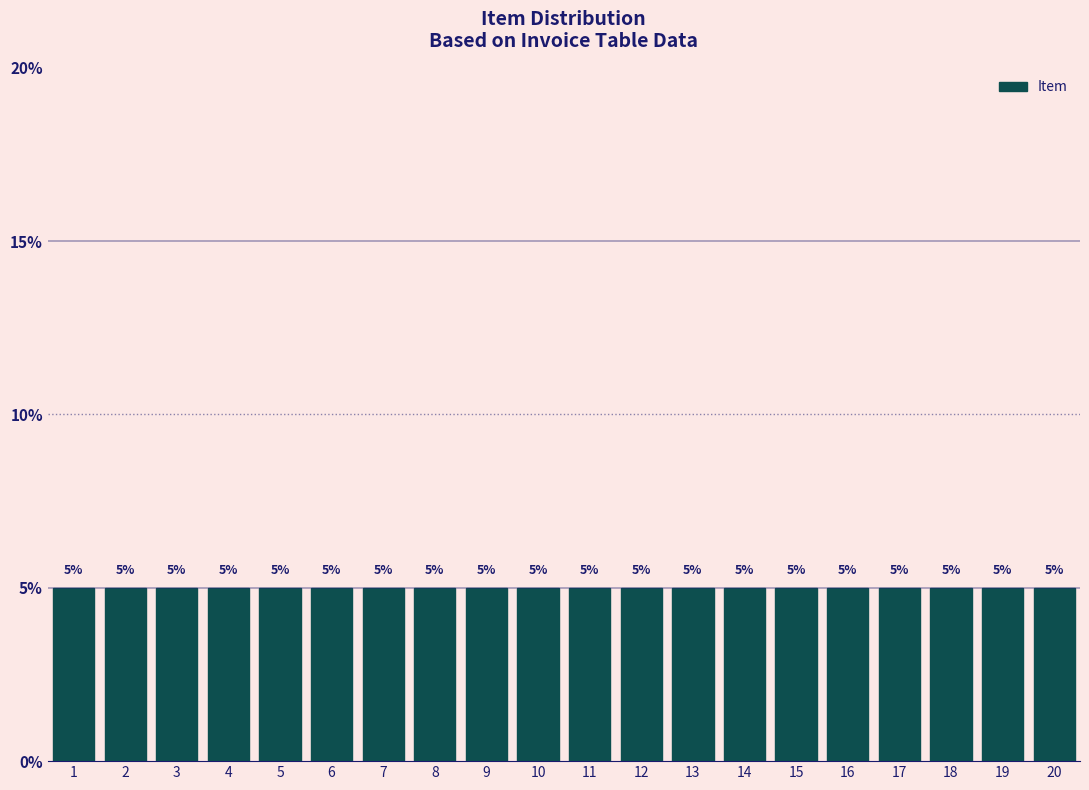

Reading left to right, transcribe this chart: for each bar, give the range it covers on the x-axis and its height.

0.5 to 1.5: 5
1.5 to 2.5: 5
2.5 to 3.5: 5
3.5 to 4.5: 5
4.5 to 5.5: 5
5.5 to 6.5: 5
6.5 to 7.5: 5
7.5 to 8.5: 5
8.5 to 9.5: 5
9.5 to 10.5: 5
10.5 to 11.5: 5
11.5 to 12.5: 5
12.5 to 13.5: 5
13.5 to 14.5: 5
14.5 to 15.5: 5
15.5 to 16.5: 5
16.5 to 17.5: 5
17.5 to 18.5: 5
18.5 to 19.5: 5
19.5 to 20.5: 5